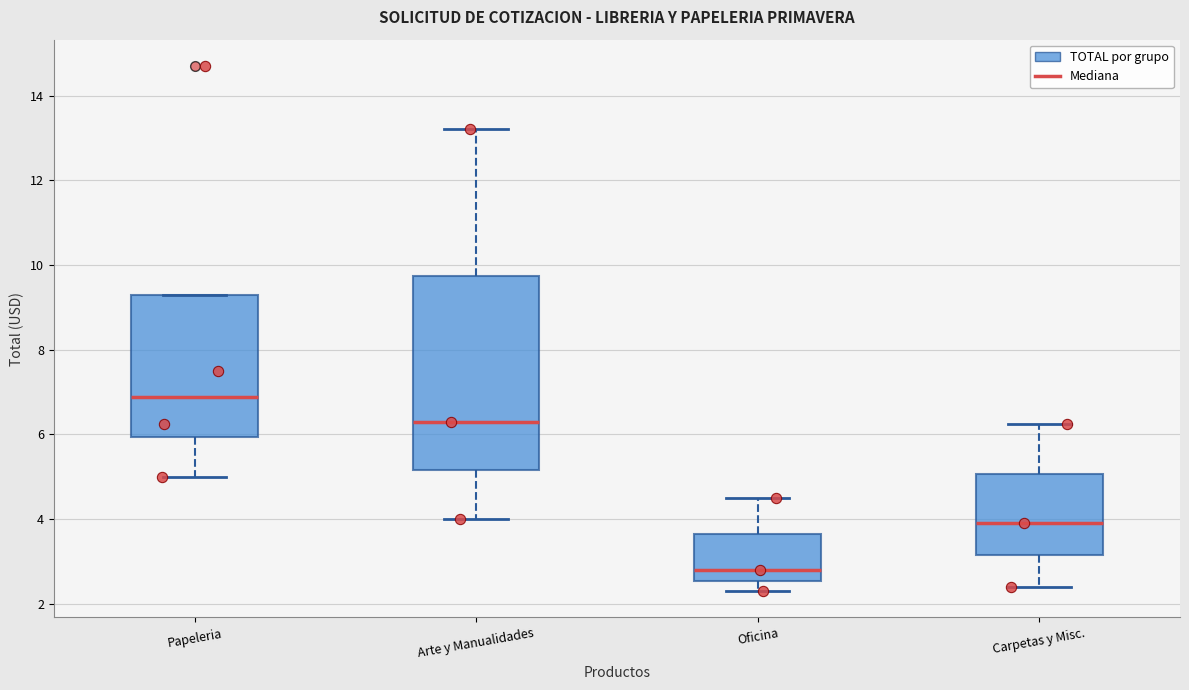

Which box has the highest median line?

Papeleria